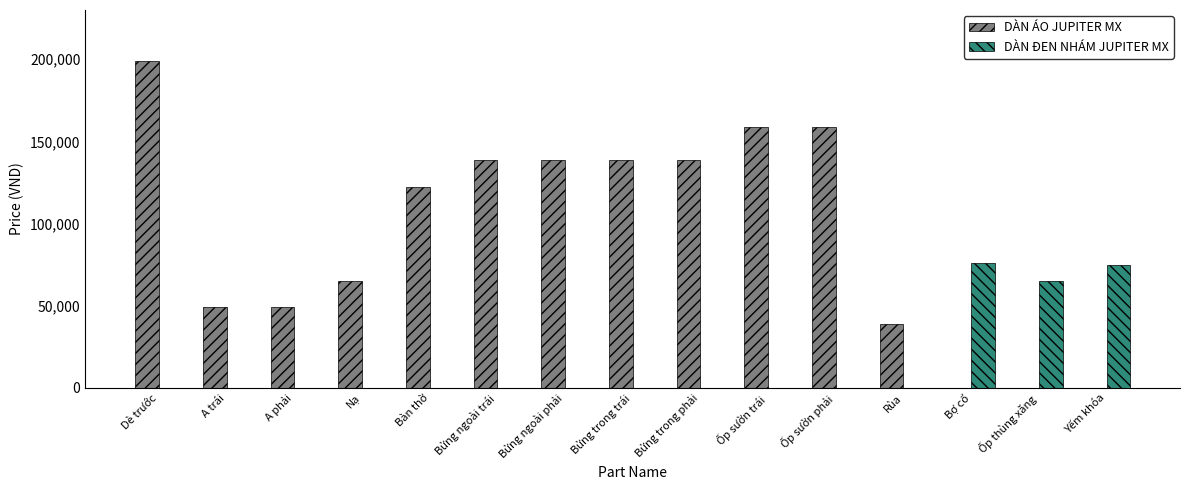

How many values in the DÀN ĐEN NHÁM JUPITER MX series exceed 0?

3